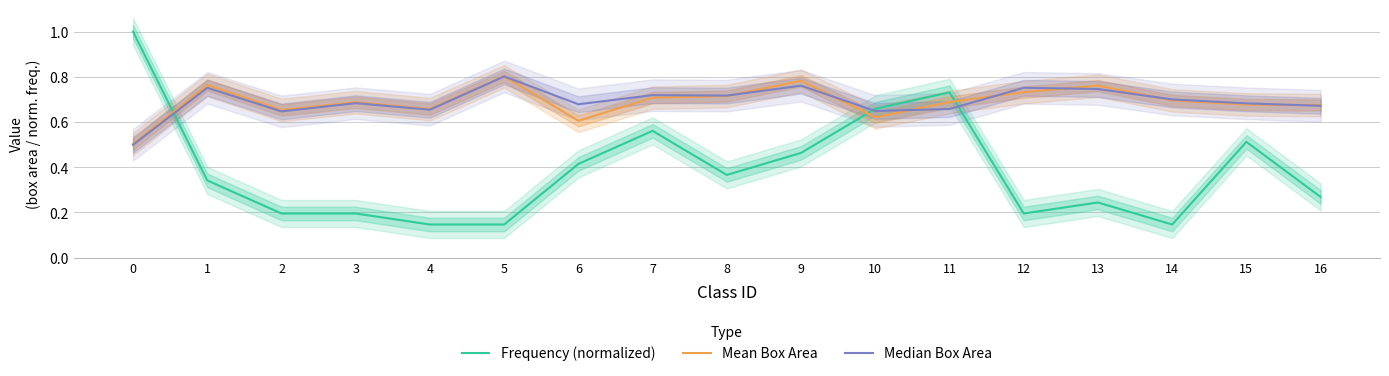

How many interior local peaks does the Median Box Area series have?

6